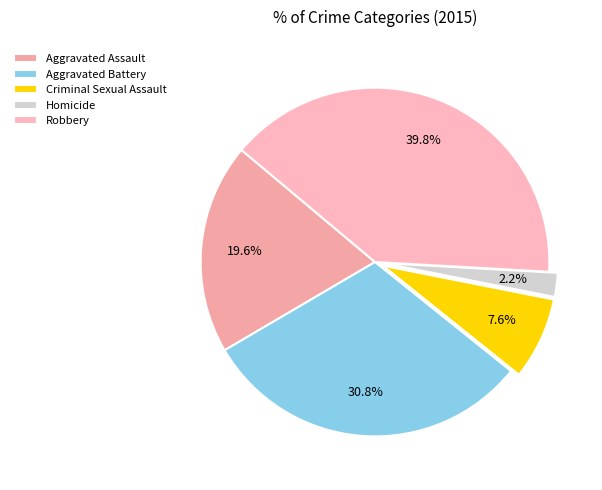

Does any single category account for the majority?

No